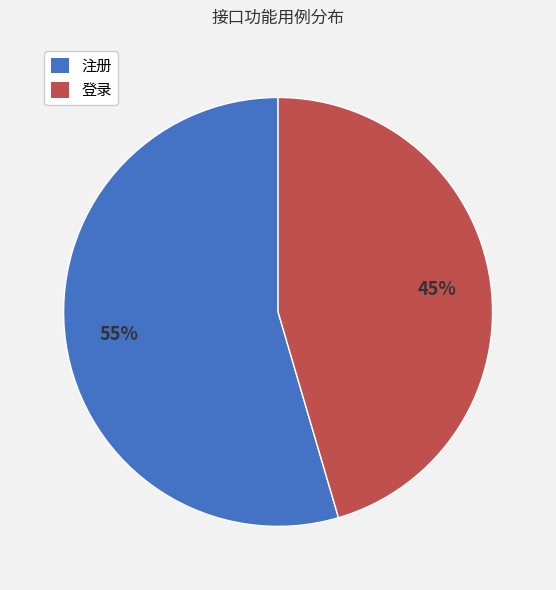

Approximately how many times larger is the value at 注册 compared to 登录?

1.2